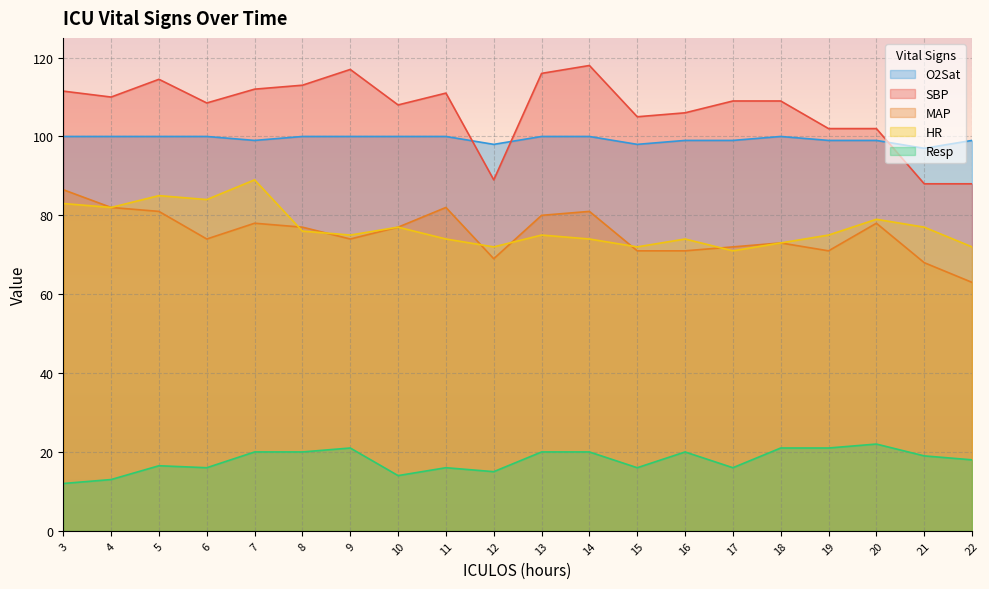

What is the total value across all series at 4?

387.0